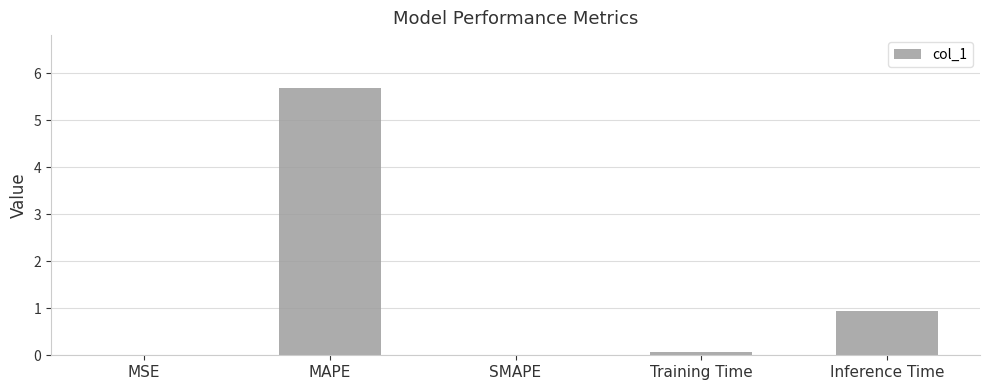

Is it true that the value at SMAPE is -2.0?

False